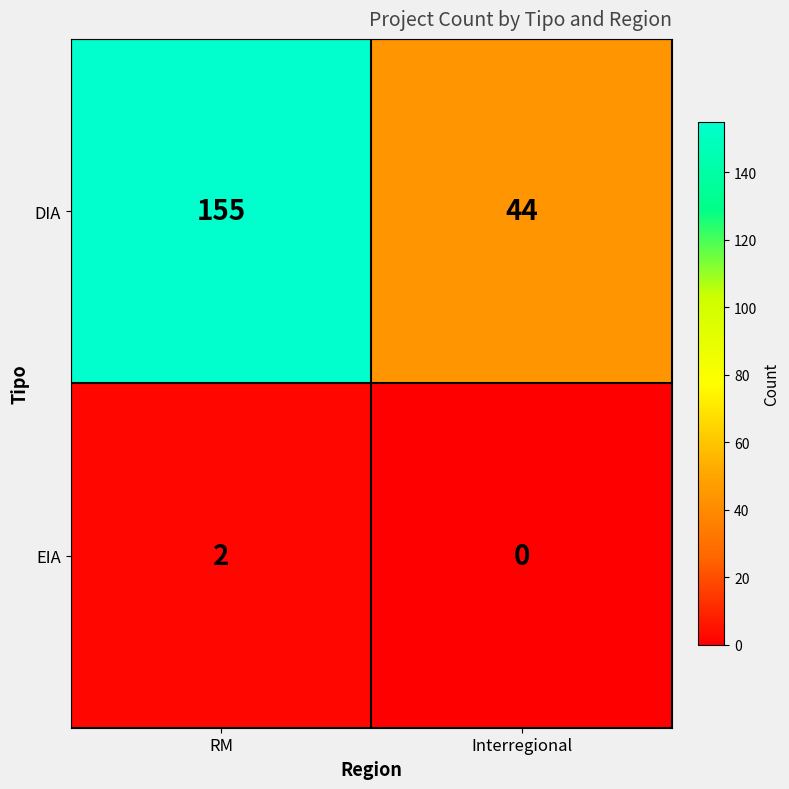

Which series has the largest range (max minus min)?

DIA